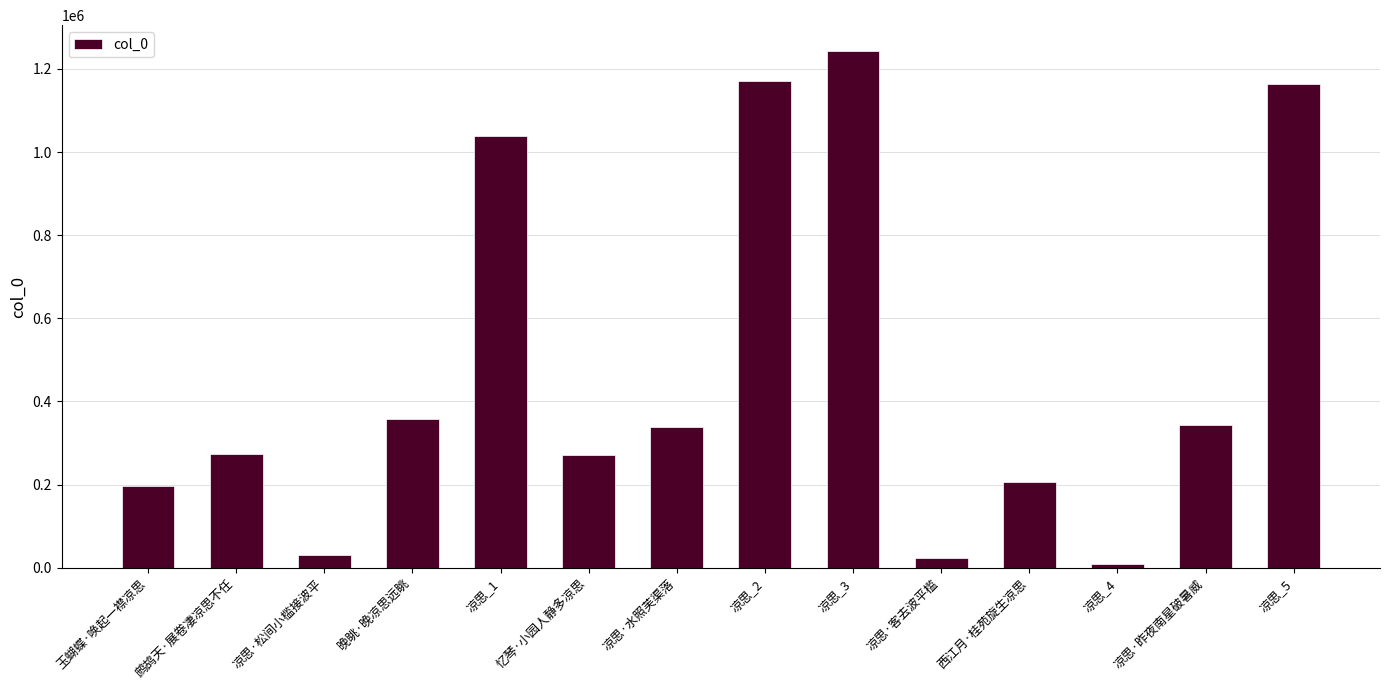

Which category has the highest value across all series?

凉思_3